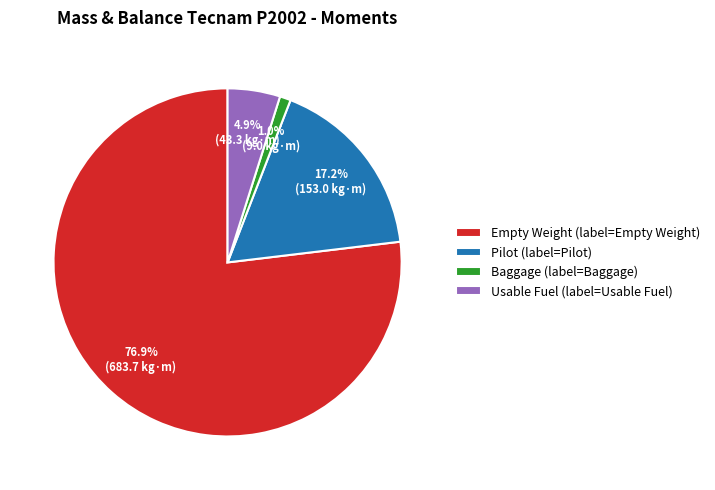

To the nearest percent, what is the difference between the largest and smallest slice percentages?

76%